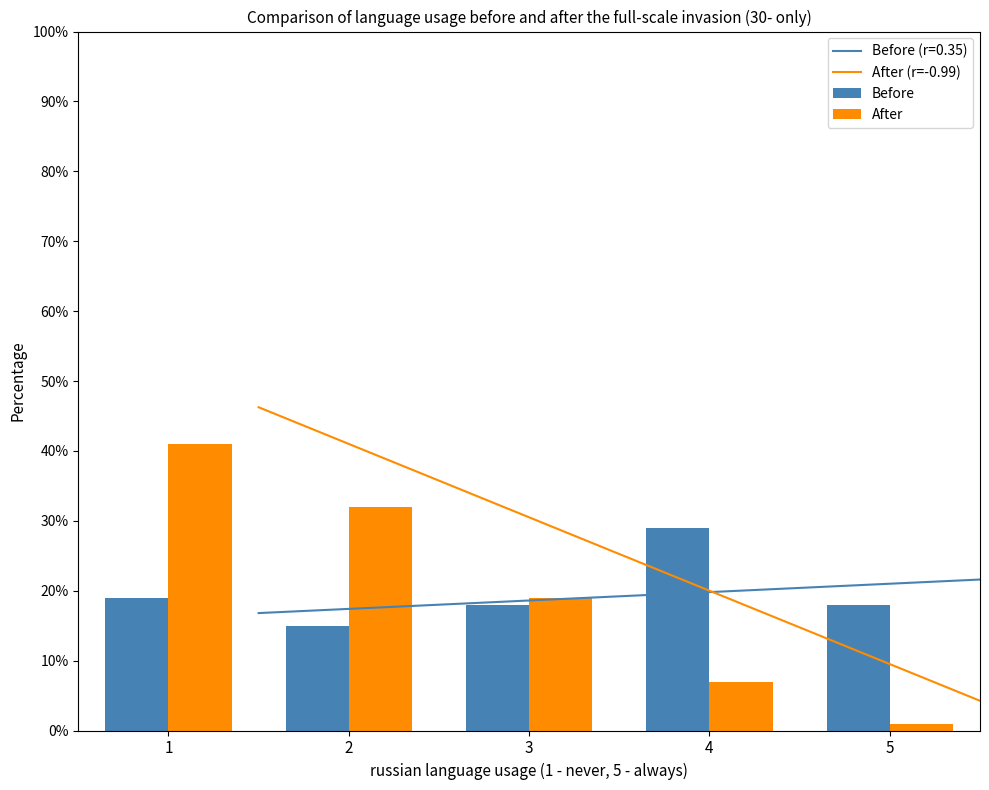

Between 2 and 3, which series saw the biggest shift?

After